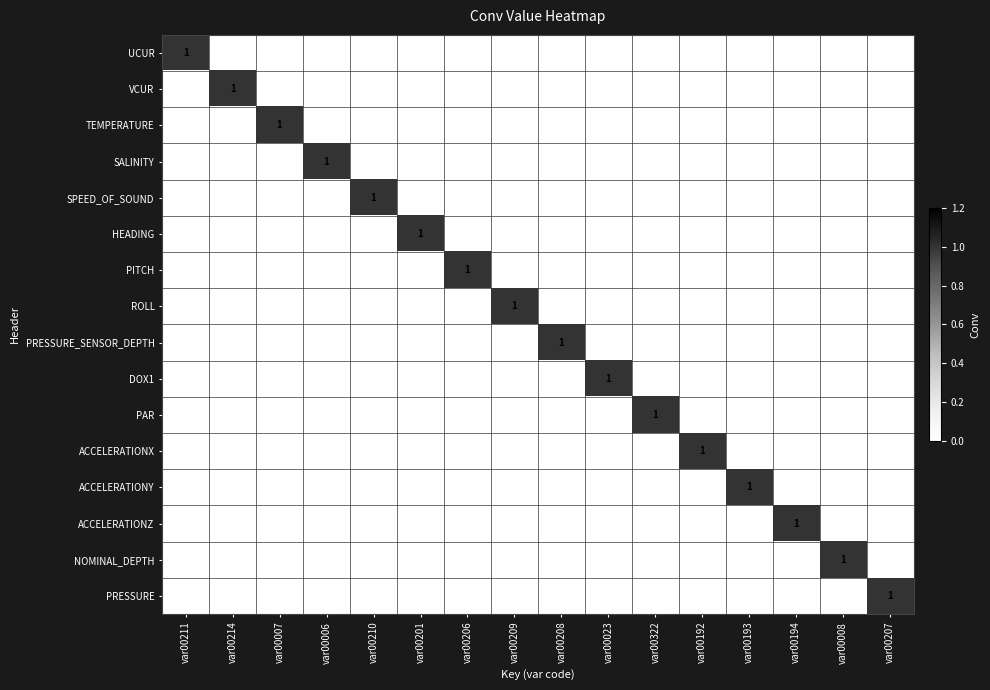

What is the total value across all series at var00192?

1